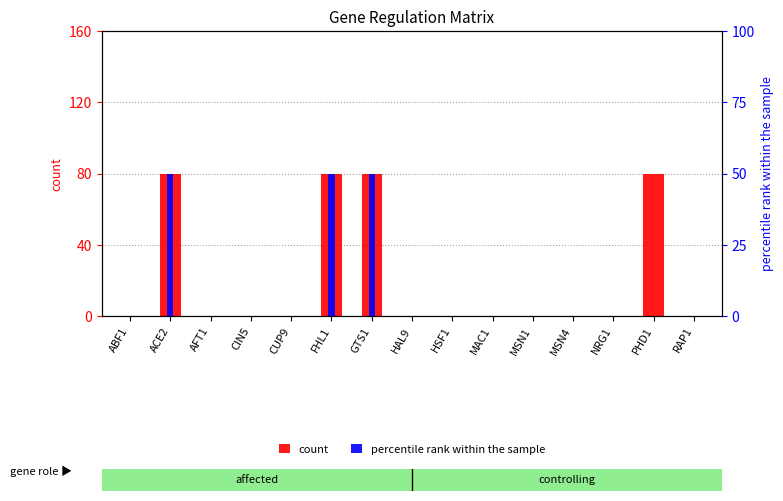

Rank the categories by count value from highest to lowest.

PHD1, ABF1, ACE2, AFT1, CIN5, CUP9, FHL1, GTS1, HAL9, HSF1, MAC1, MSN1, MSN4, NRG1, RAP1